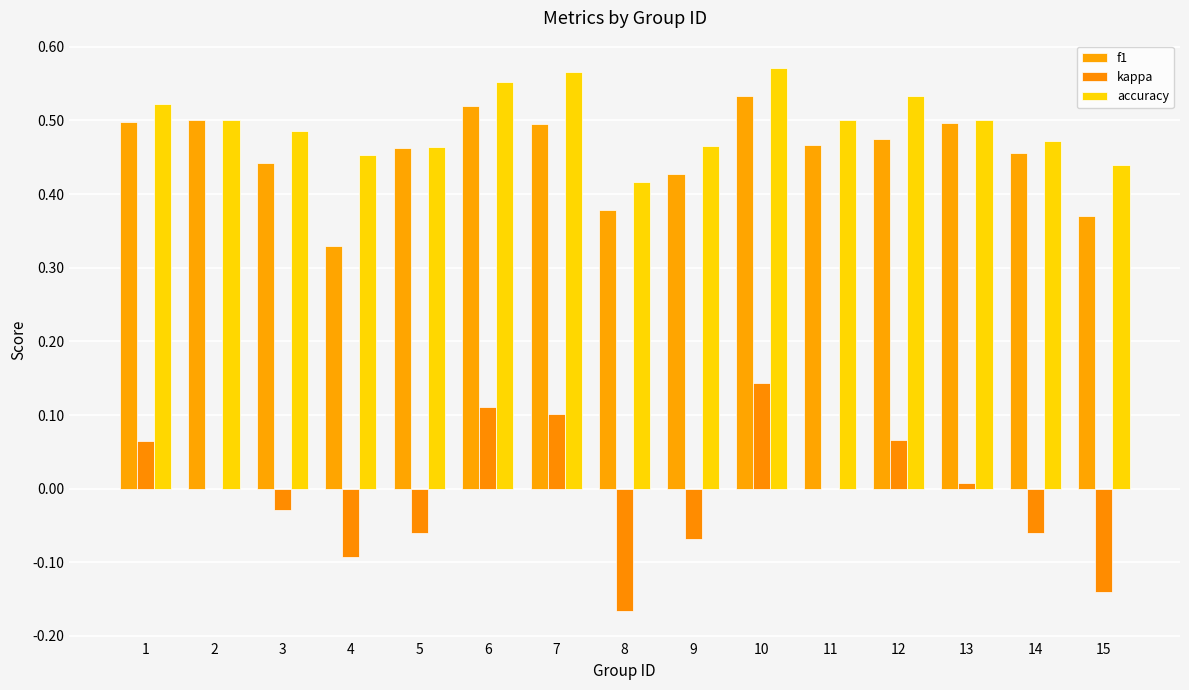

What are all the series names shown in the legend?

f1, kappa, accuracy